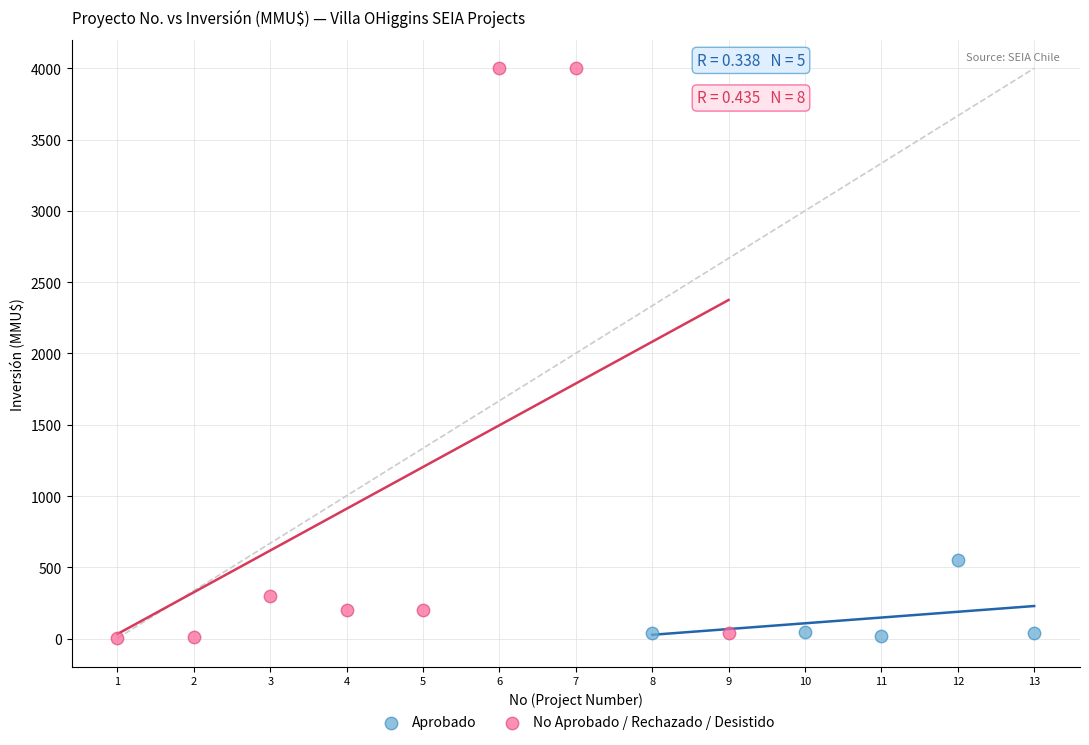

Which series has the widest spread of Y values?

No Aprobado / Rechazado / Desistido